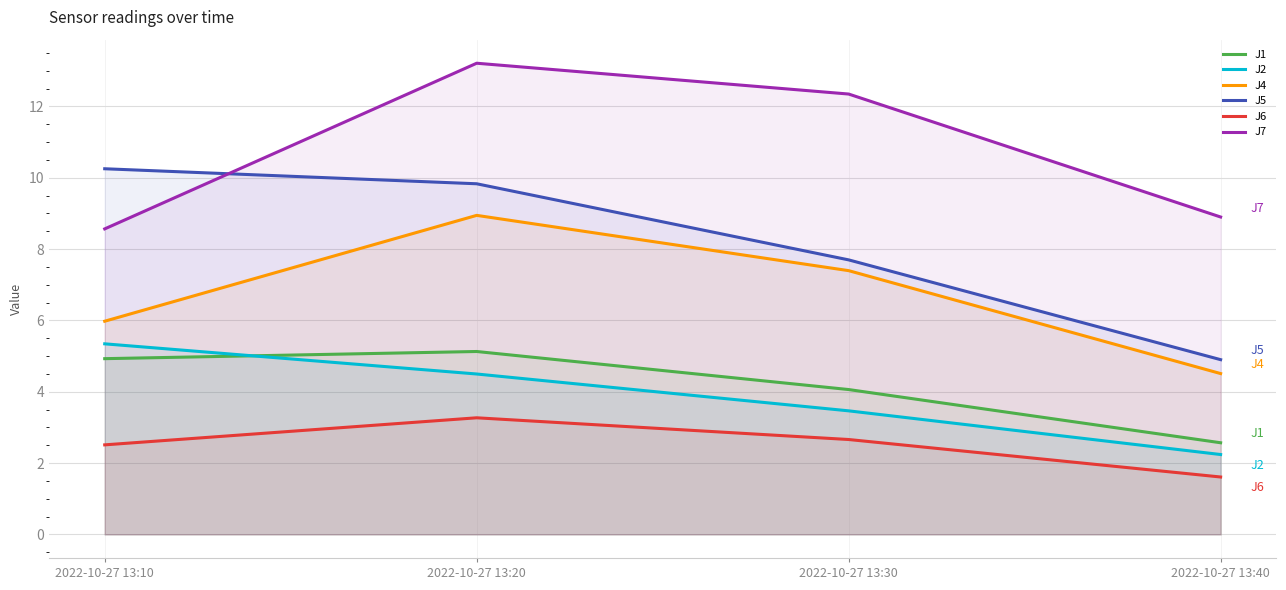

What is the value of the J4 point at the 4th from the left?

4.5